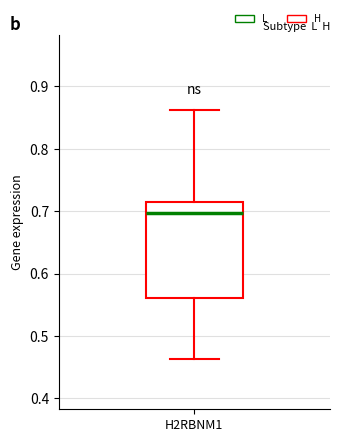

Where is the lower edge of the box for H2RBNM1 on the y-axis? The values are not printed on the chart, so give them approximately, as read against the axis.

0.56